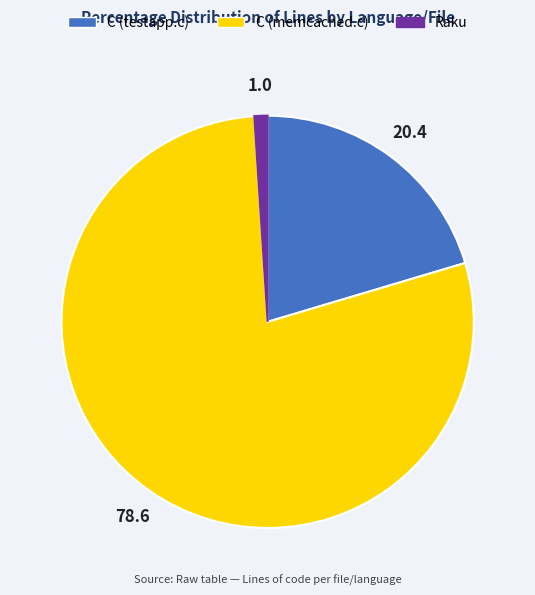

Rank the categories by value from lowest to highest.

Raku, C (testapp.c), C (memcached.c)